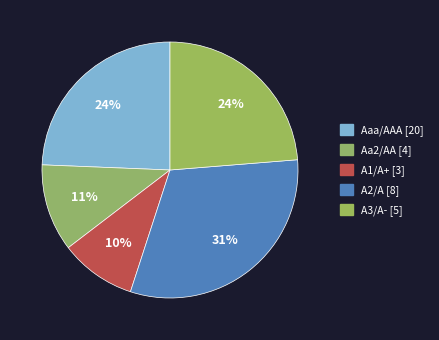

Which category has the smallest portion of the pie?

A1/A+